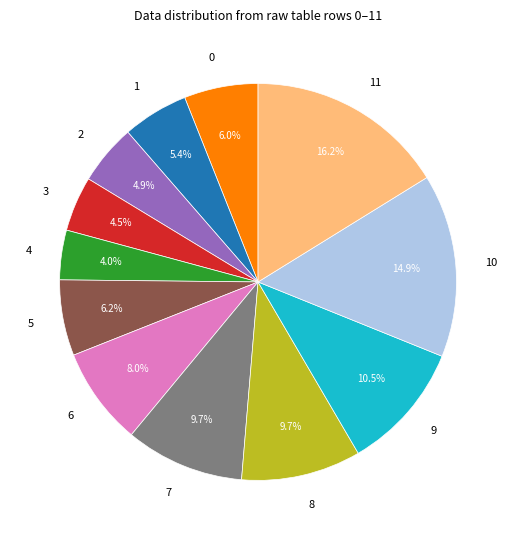

To the nearest percent, what portion does 0 represent?

6%